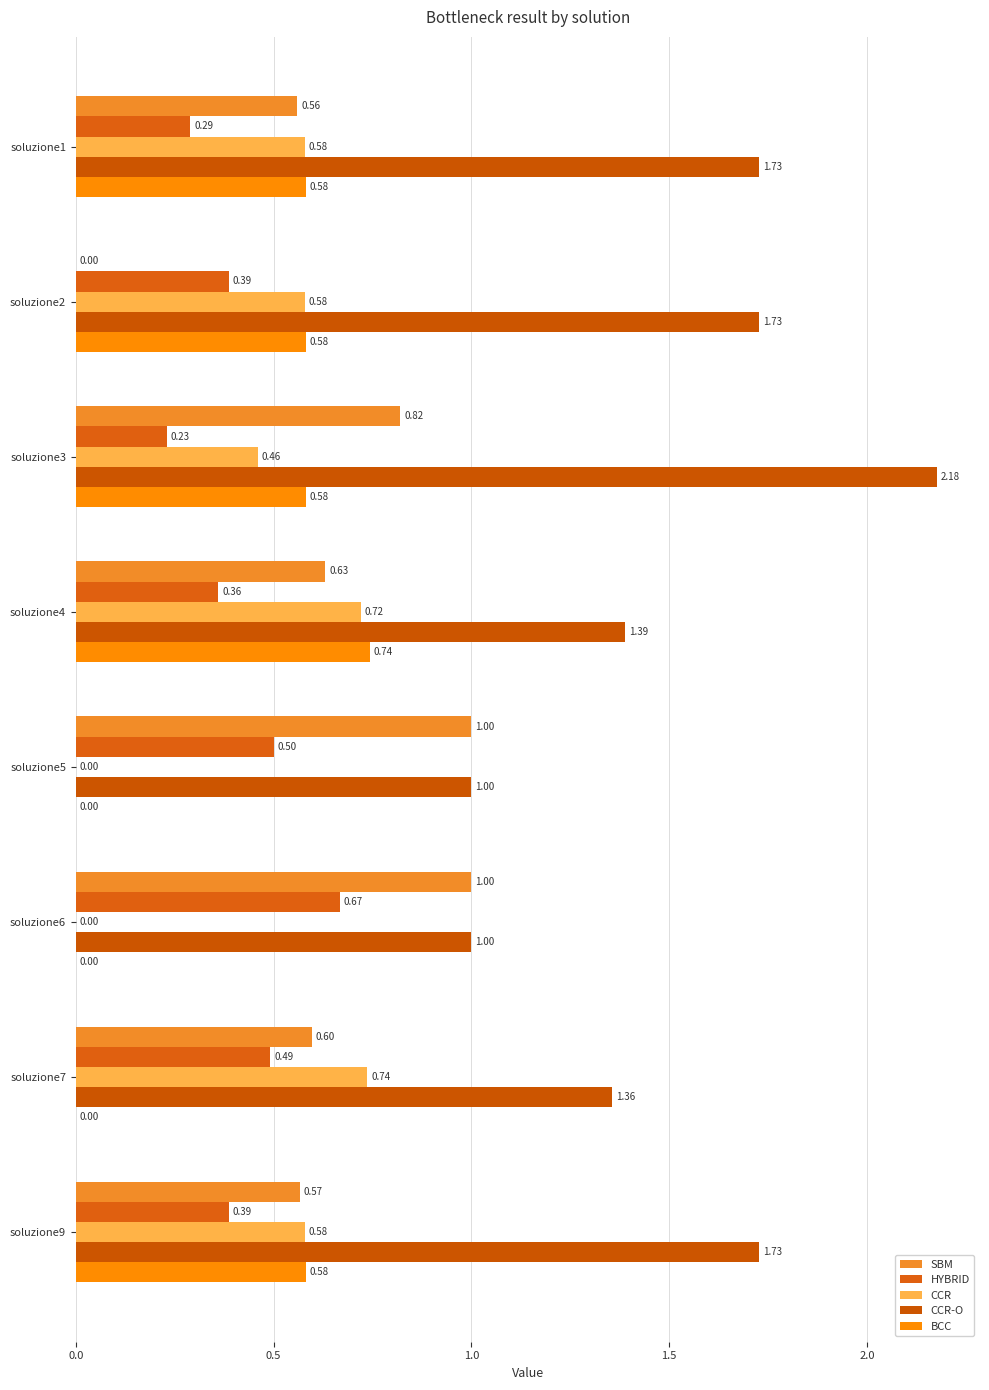

Reading left to right, what are all the values shown in this chart?

SBM: 0.6	0.0	0.8	0.6	1.0	1.0	0.6	0.6
HYBRID: 0.3	0.4	0.2	0.4	0.5	0.7	0.5	0.4
CCR: 0.6	0.6	0.5	0.7	0.0	0.0	0.7	0.6
CCR-O: 1.7	1.7	2.2	1.4	1.0	1.0	1.4	1.7
BCC: 0.6	0.6	0.6	0.7	0.0	0.0	0.0	0.6